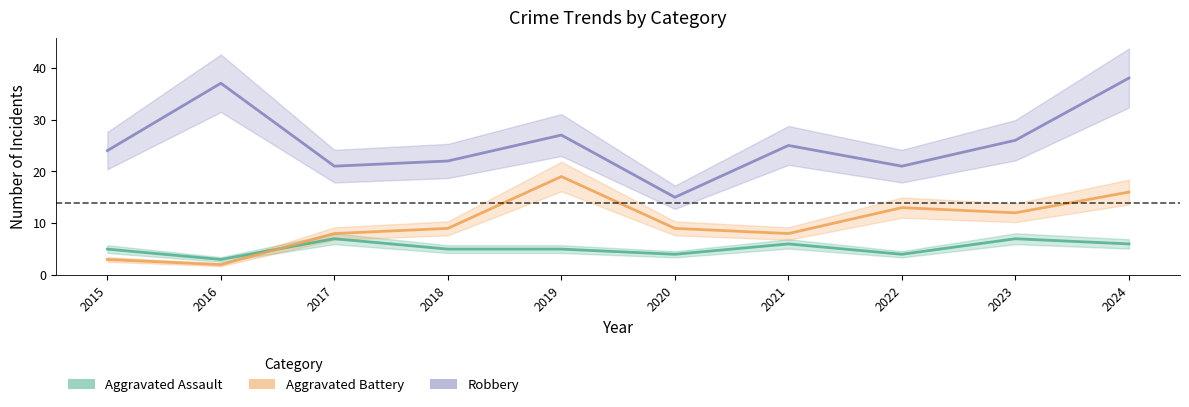

What is the lowest value of the Aggravated Battery series?

2